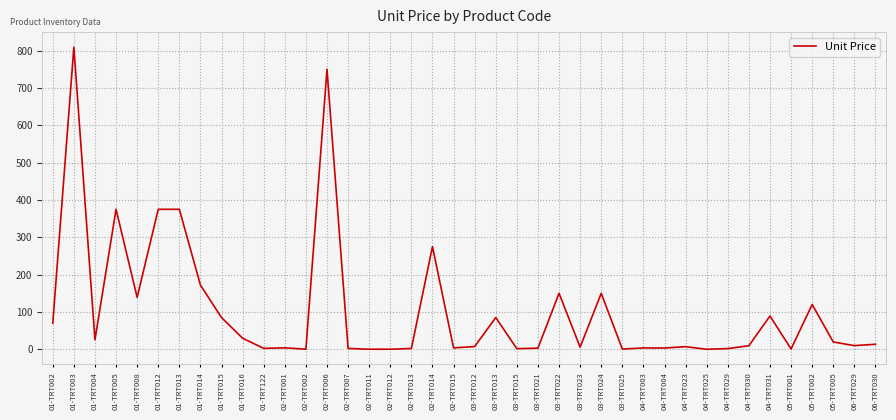

How many categories are shown in the chart?

40